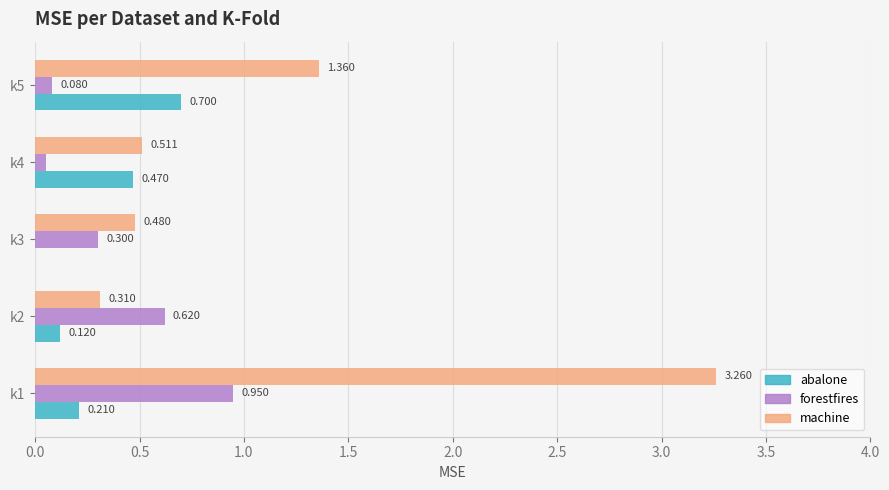

Which series changed the most between k2 and k4?

forestfires